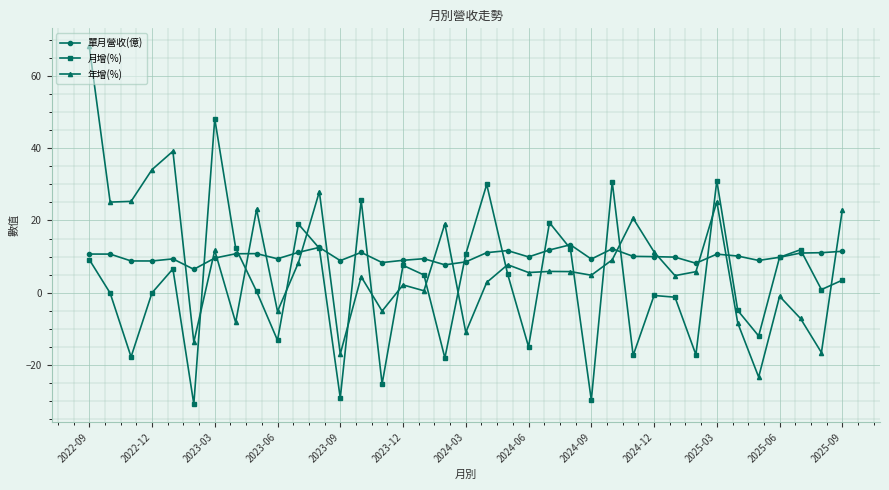

True or false: 單月營收(億) and 年增(%) cross at least once.

True